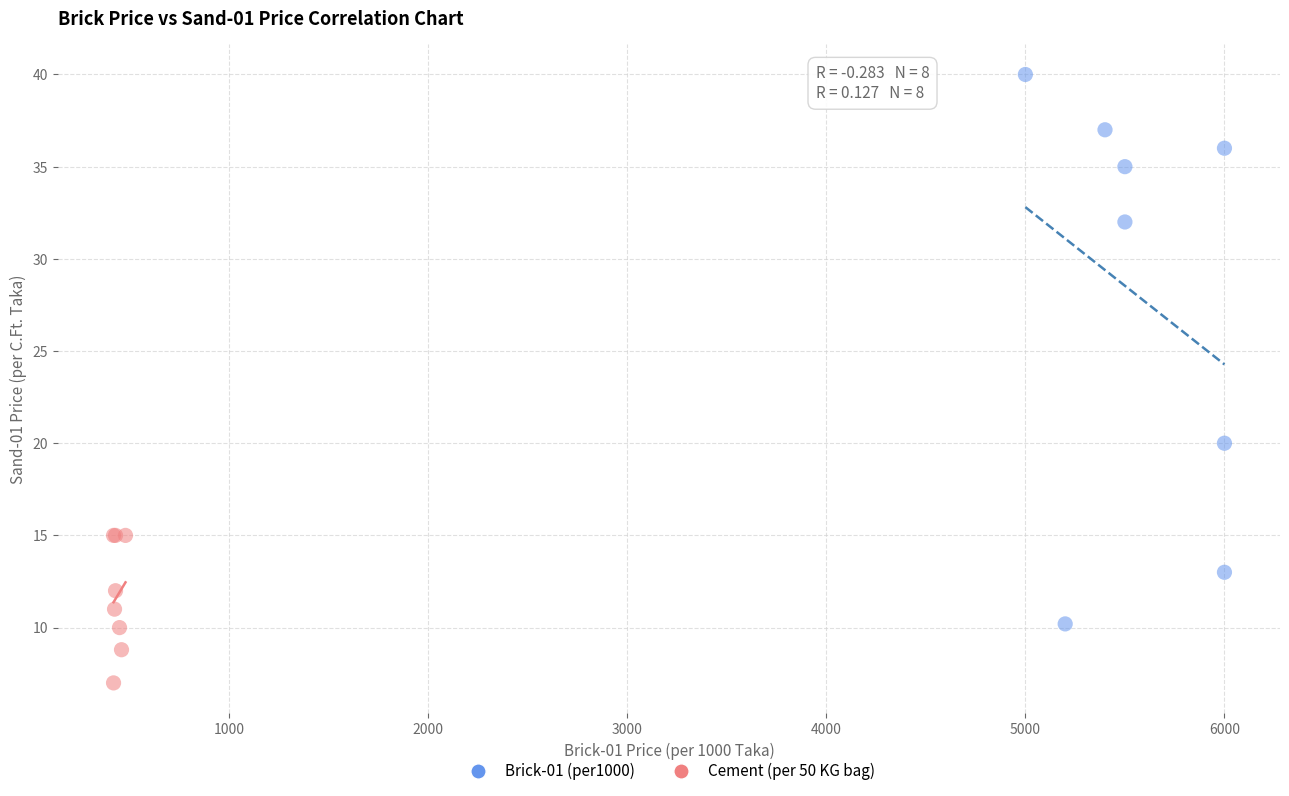

Which series reaches the minimum Y coordinate?

Cement (per 50 KG bag)